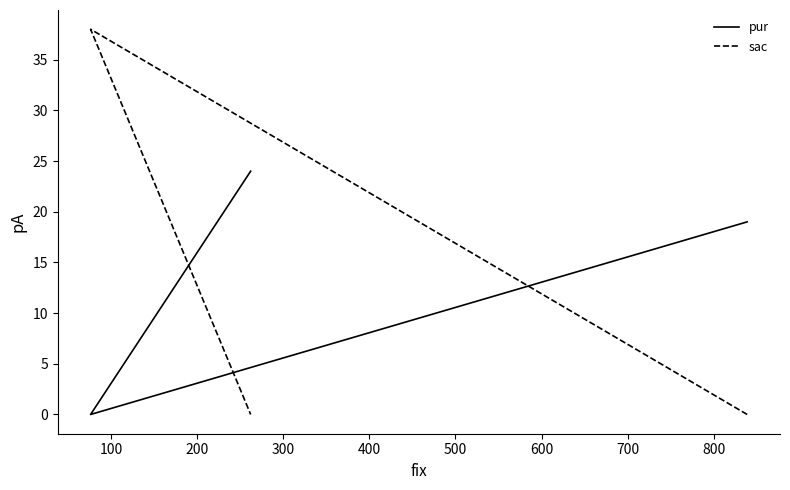

What is the total value across all series at 100?

38